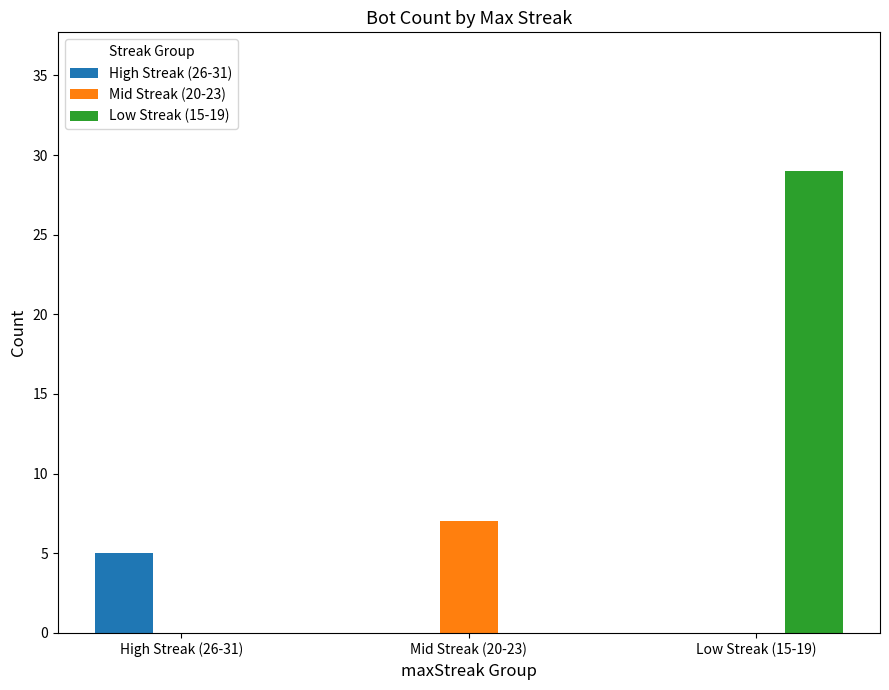

What is the sum of all High Streak (26-31) values?

5